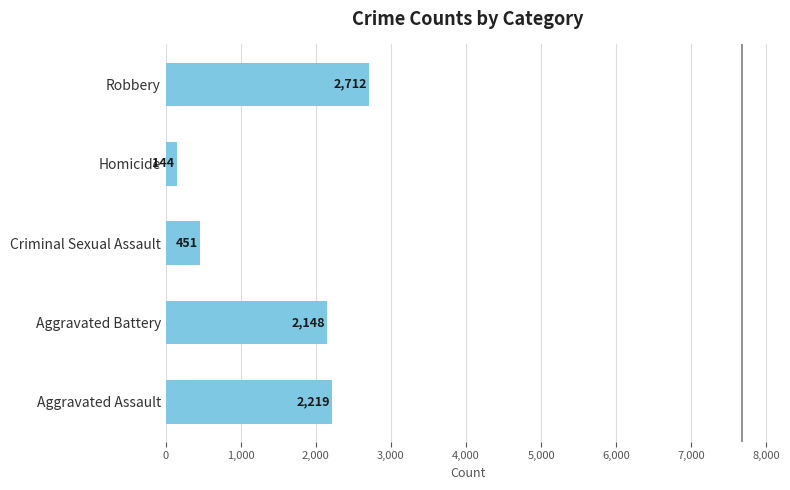

Reading bottom to top, what are all the values shown in this chart?

Aggravated Assault=2219	Aggravated Battery=2148	Criminal Sexual Assault=451	Homicide=144	Robbery=2712